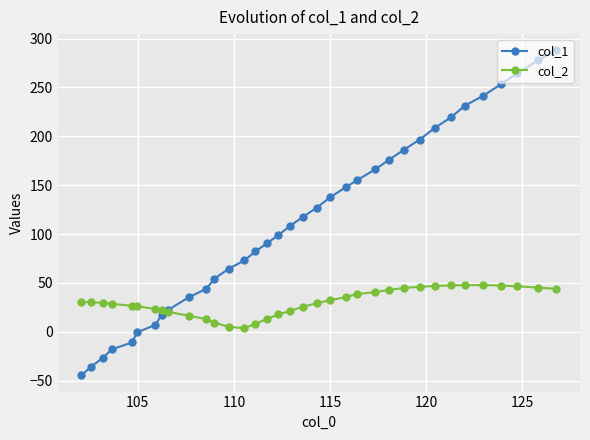

In col_2, how many points are lower than both neighbors (excluding endpoints)?

1